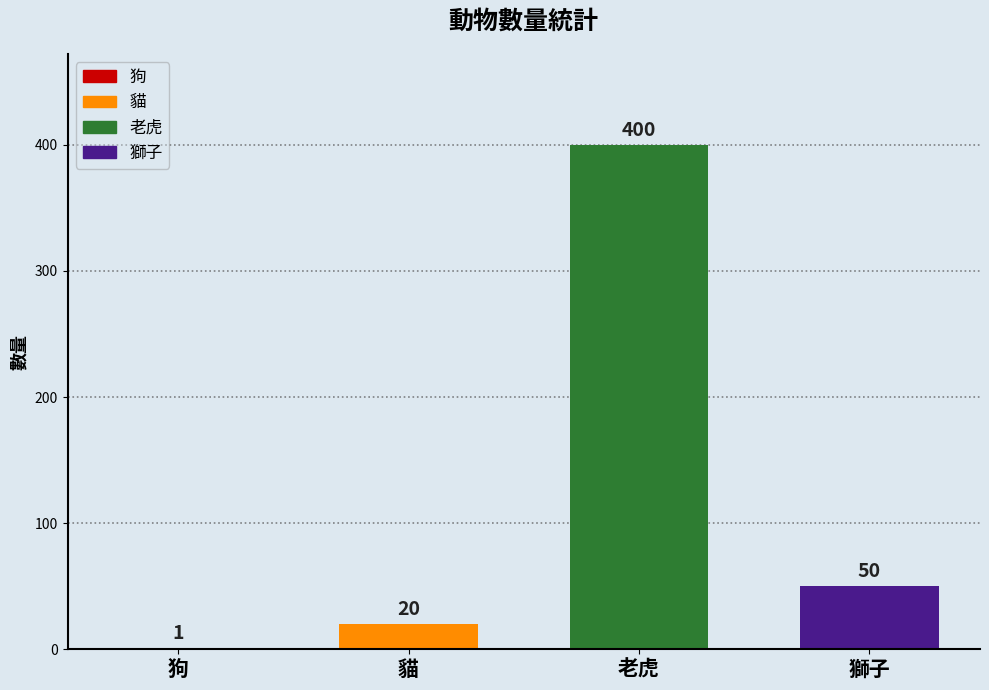

Where does the data first go above 50?

老虎